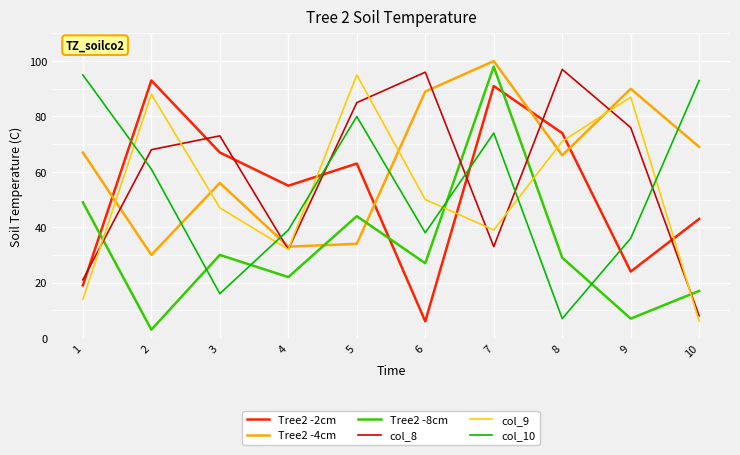

What is the minimum value for col_8?

8